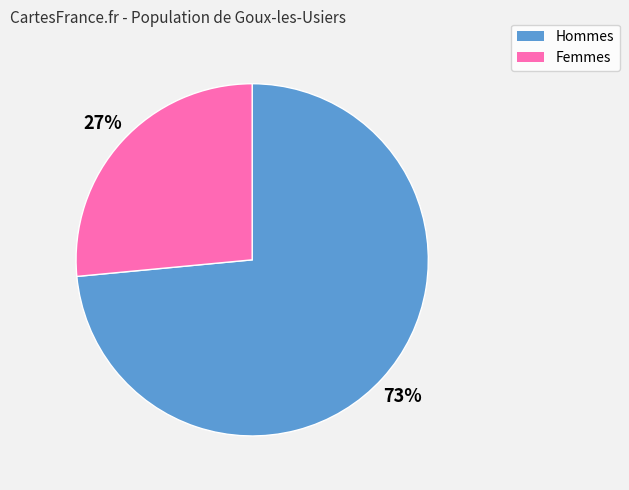

To the nearest percent, what is the average slice percentage?

50%